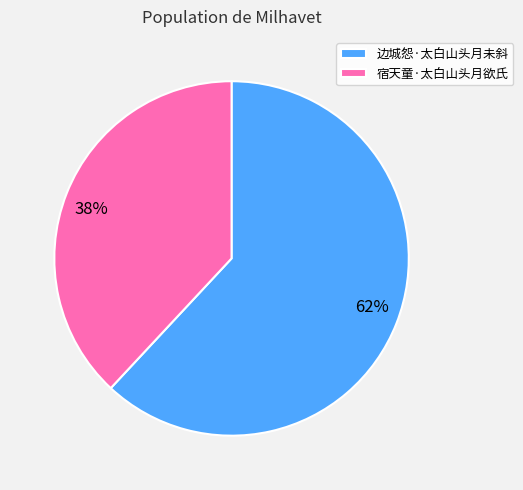

Count the number of slices in the pie.

2